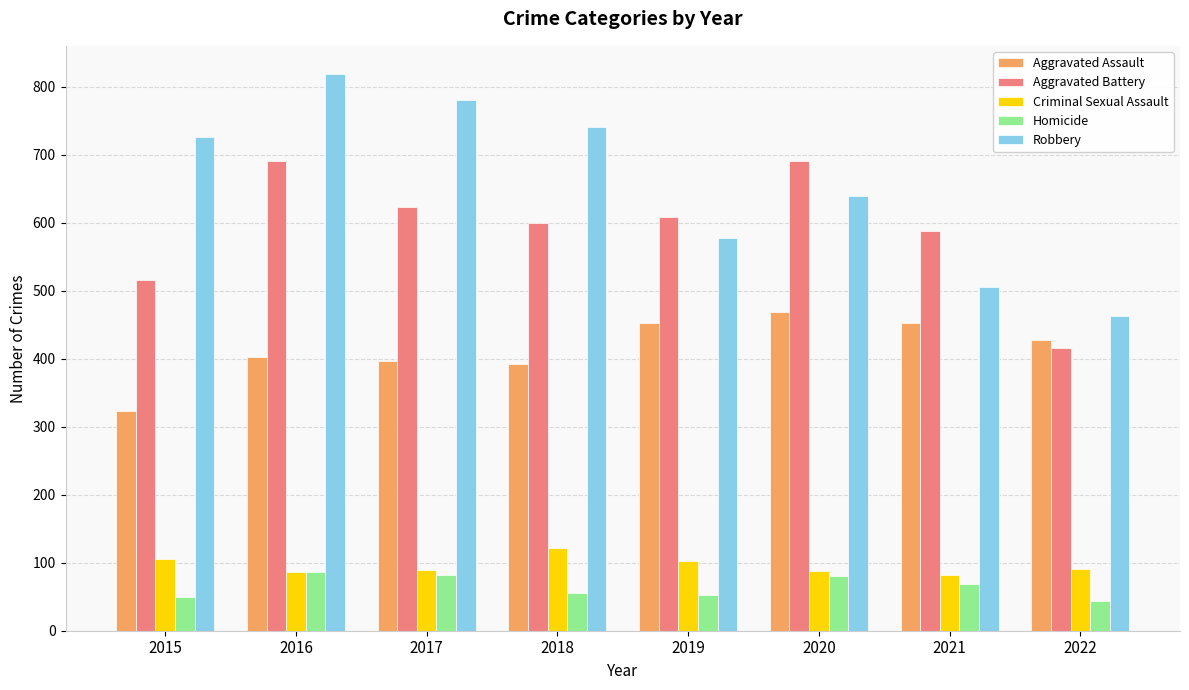

Which series has the largest range (max minus min)?

Robbery